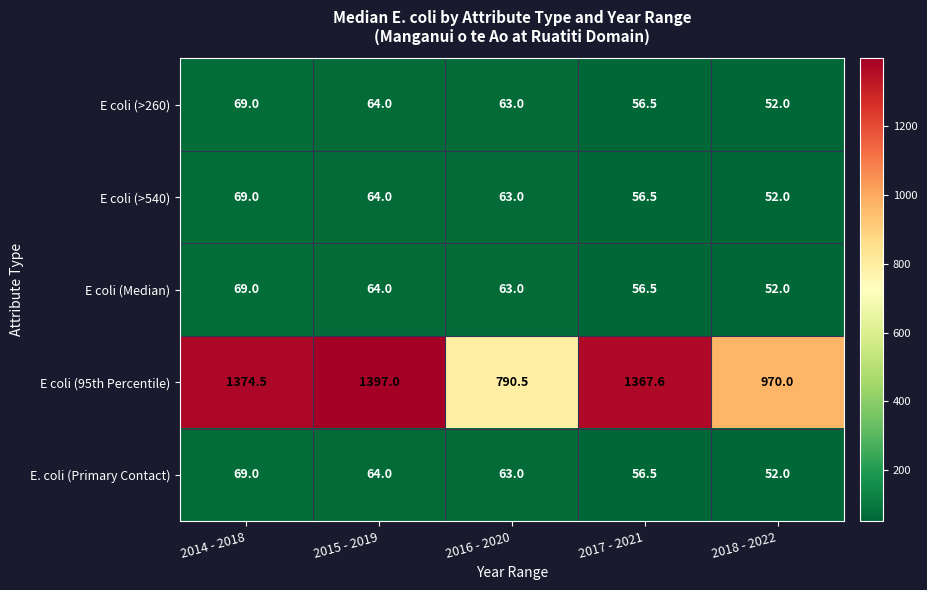

At which category is the sum across all series the highest?

2015 - 2019